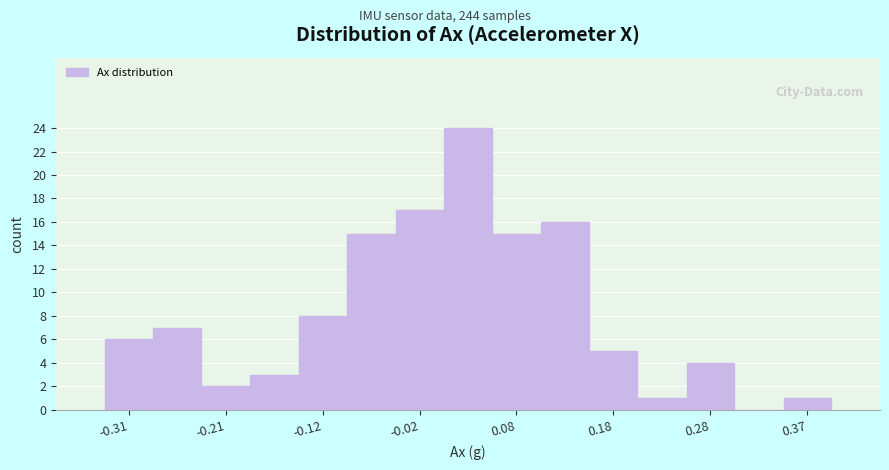

Over which range of the x-axis is the bar tallest?

0.01 to 0.06